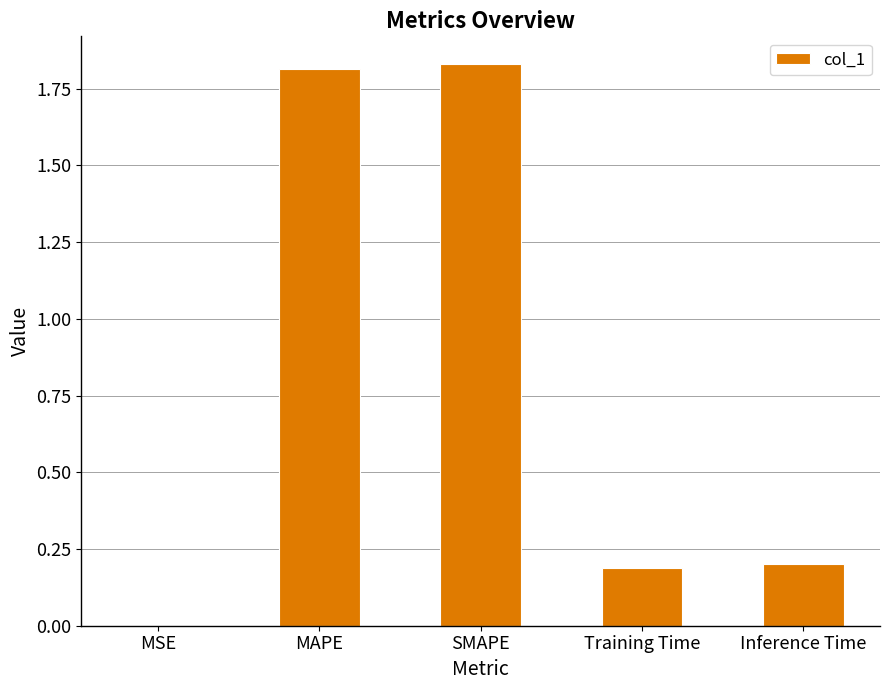

Is it true that the value at Inference Time is 0.3?

False